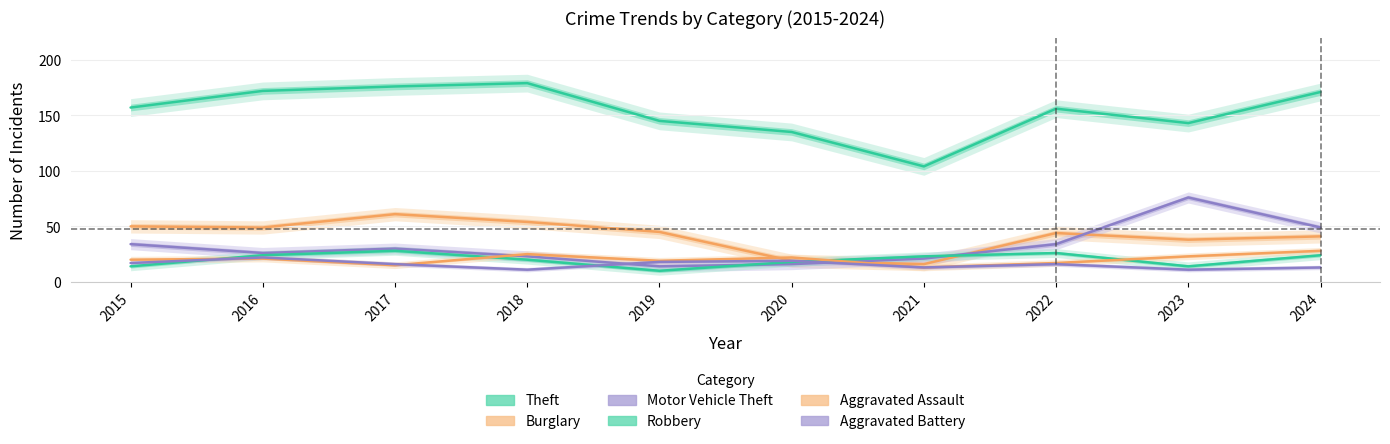

What is the value of the Motor Vehicle Theft point at the 4th from the left?

23